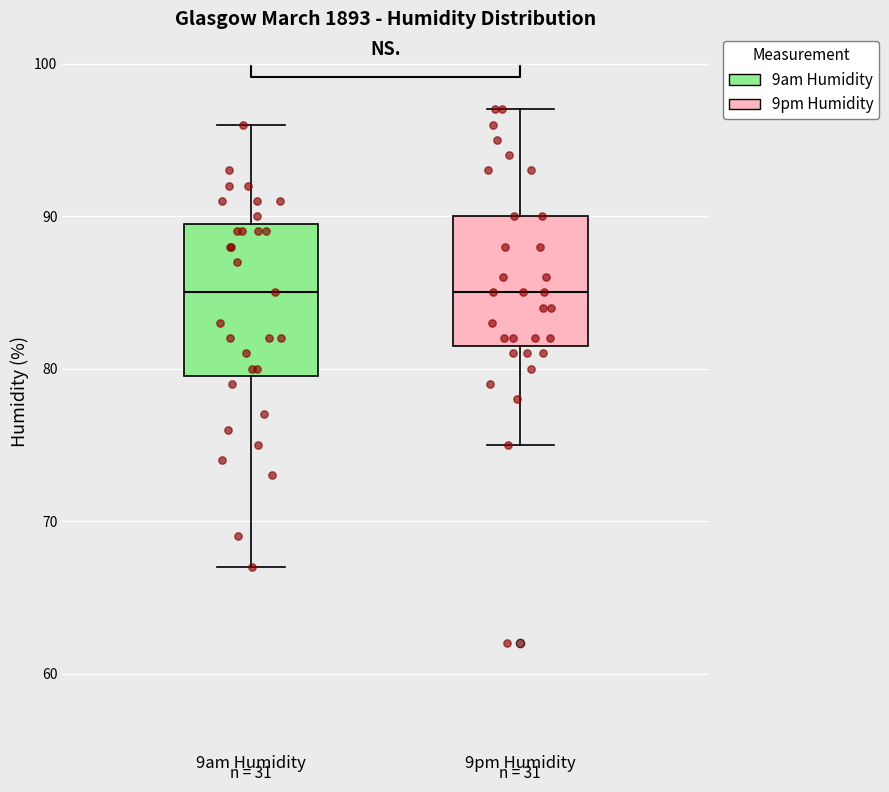

Where does the median line of the box for 9pm Humidity sit on the y-axis? The values are not printed on the chart, so give them approximately, as read against the axis.

85